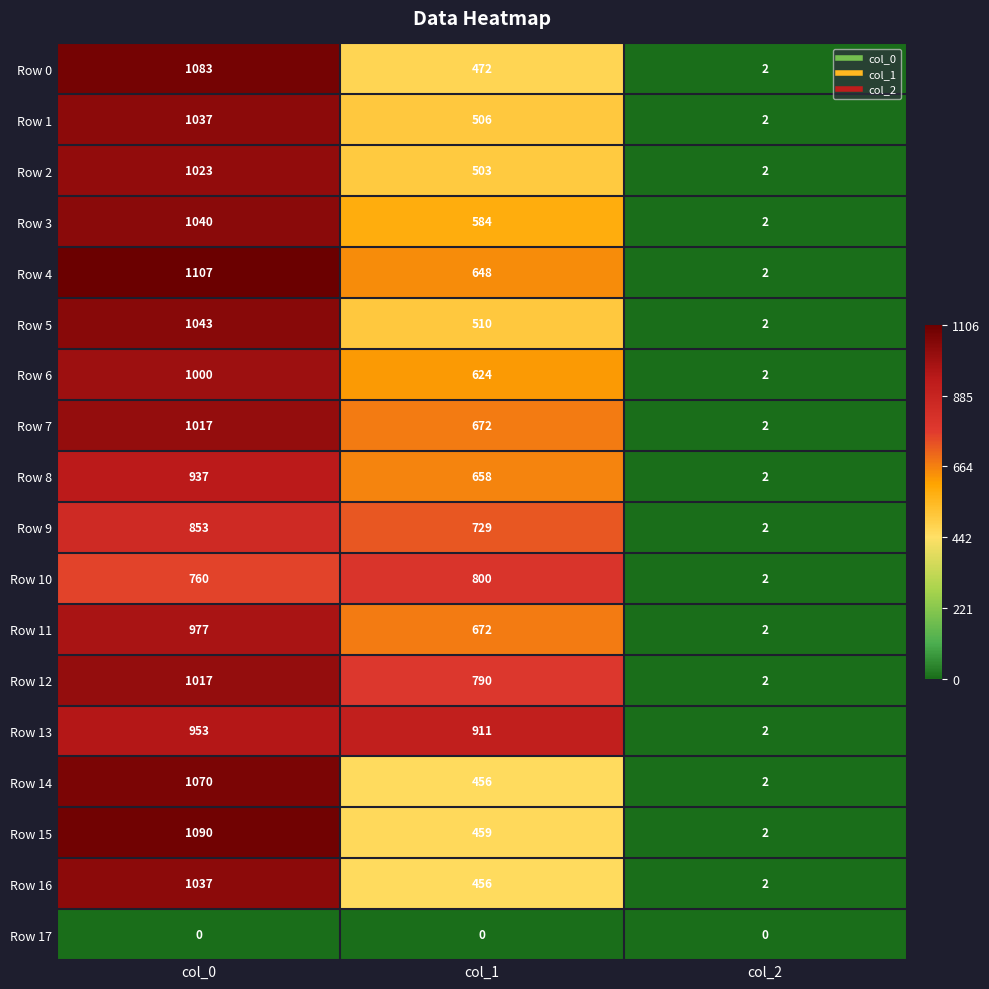

What is the difference between the maximum and second lowest values in the Row 1 series?

531